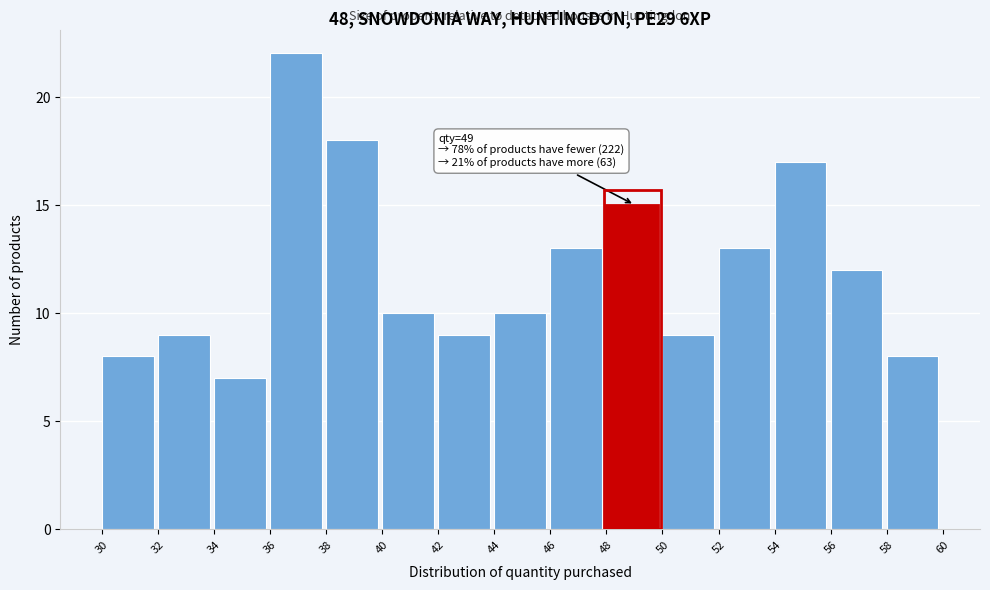

Over which range of the x-axis is the bar tallest?

36 to 38